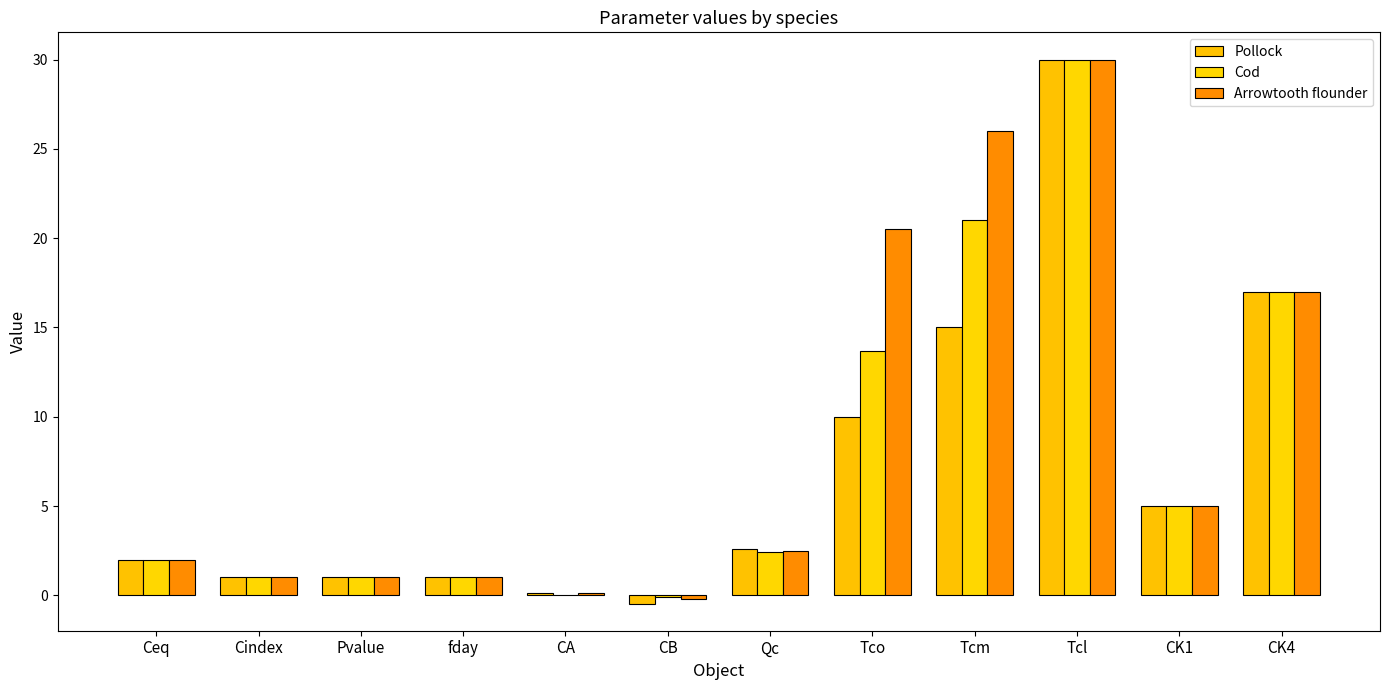

How many distinct data groups are displayed?

3